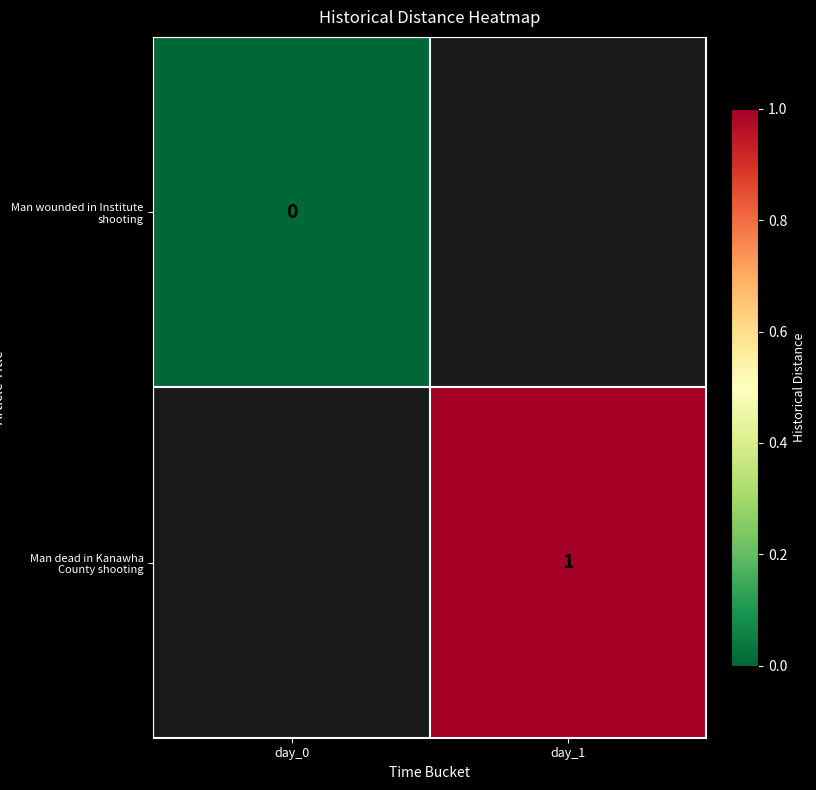

The Man dead in Kanawha County shooting series shows 1 at day_1. True or false?

True